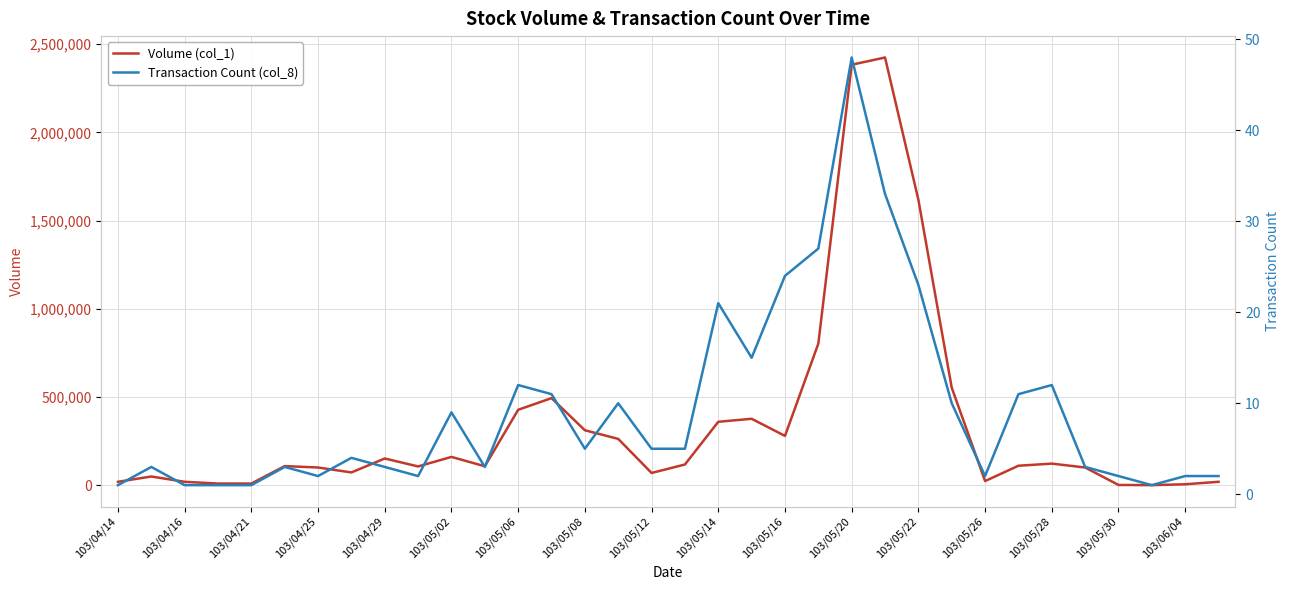

What position from the left is 25?

26